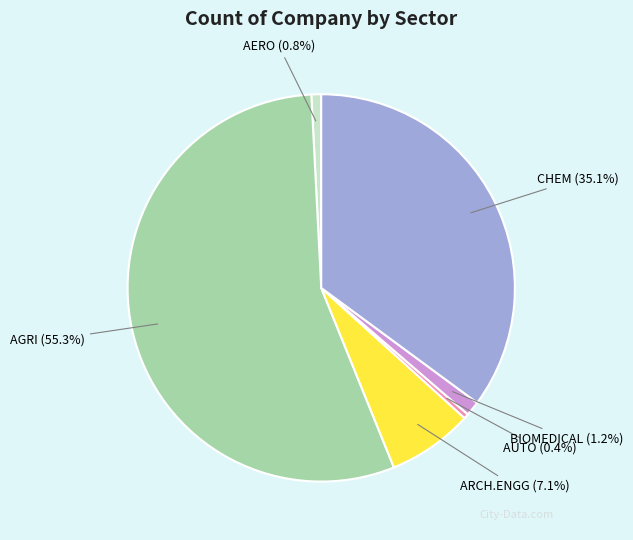

Is the sum of CHEM (35.1%) and ARCH.ENGG (7.1%) greater than half?

No